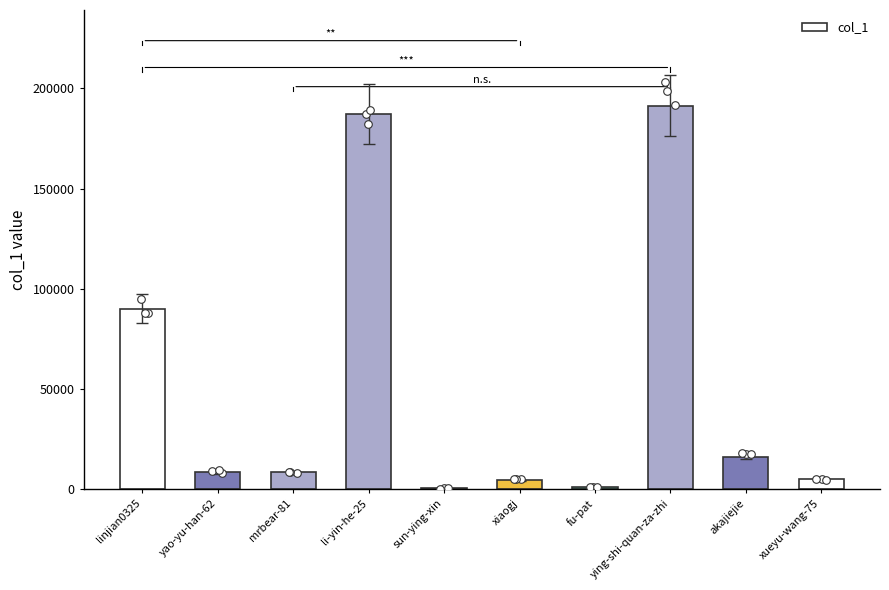

Between mrbear-81 and xiaogj, which is larger?

mrbear-81